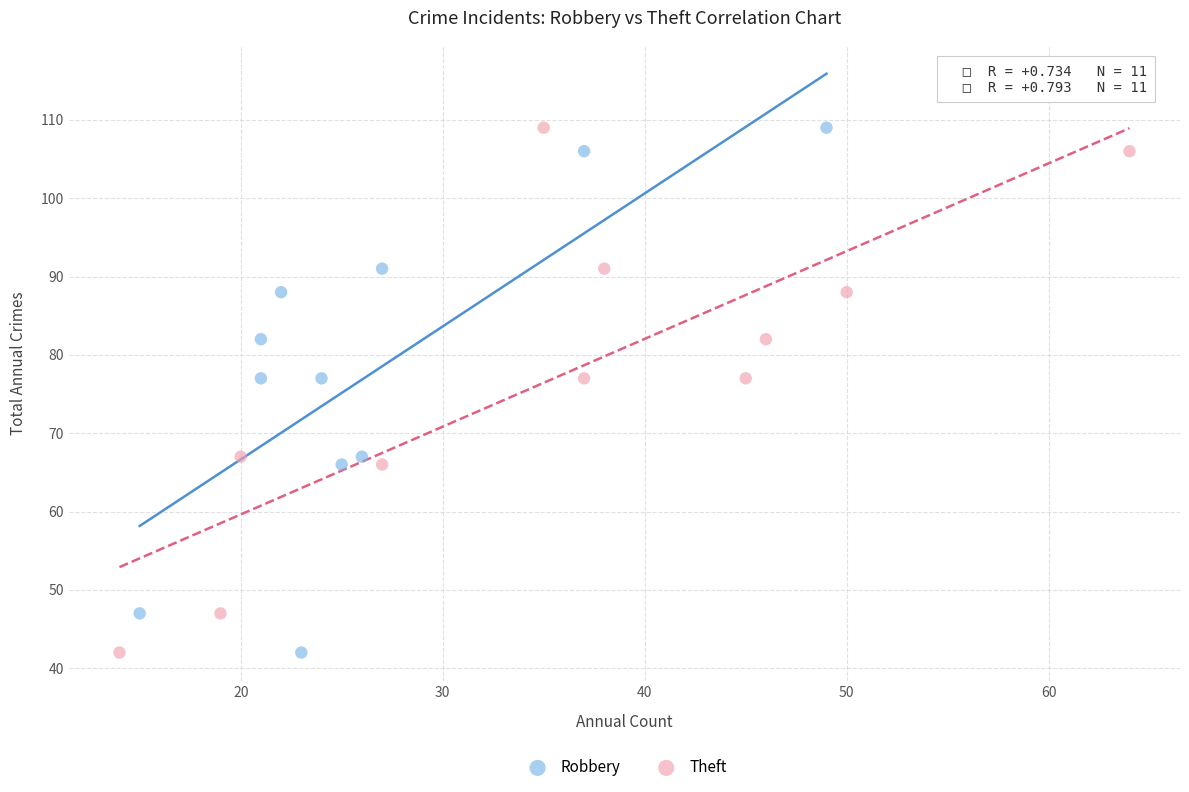

What are all the series names shown in the legend?

Robbery, Theft